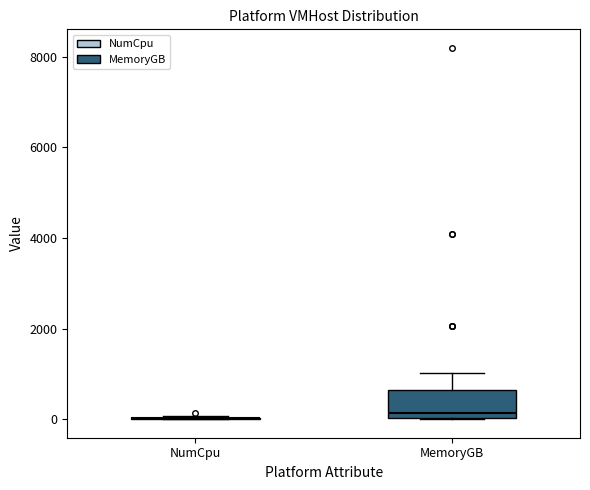

Reading left to right, read every box against the y-axis: the position of its median line, the range the box covers, and the ends of its whiskers. The values are not printed on the chart, so give them approximately, as read against the axis.

NumCpu: box collapsed to a line at 0, whiskers 0 to 0
MemoryGB: median 200, box 0 to 600, whiskers 0 to 1000